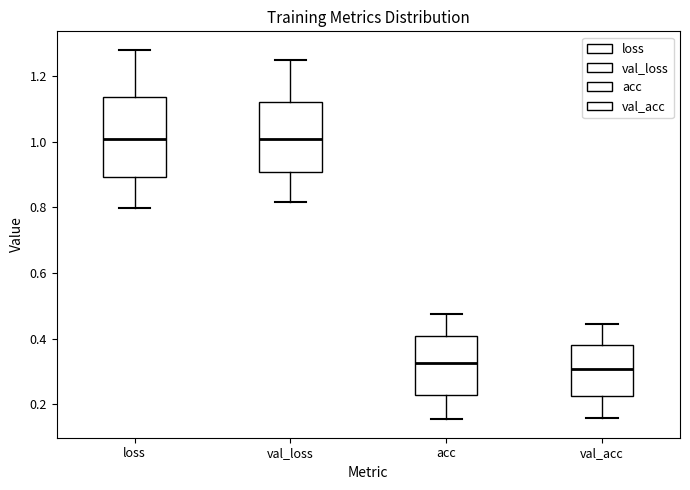

Where is the lower edge of the box for val_loss on the y-axis? The values are not printed on the chart, so give them approximately, as read against the axis.

0.90